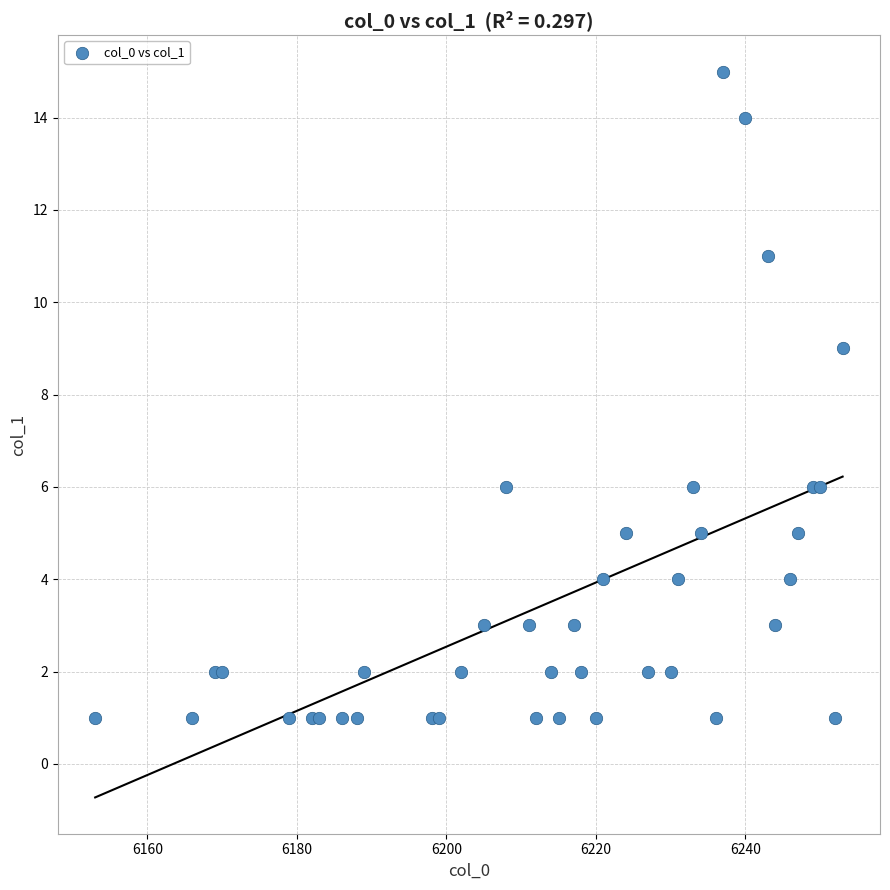

What Y value in the scatter plot is closest to 8?

9